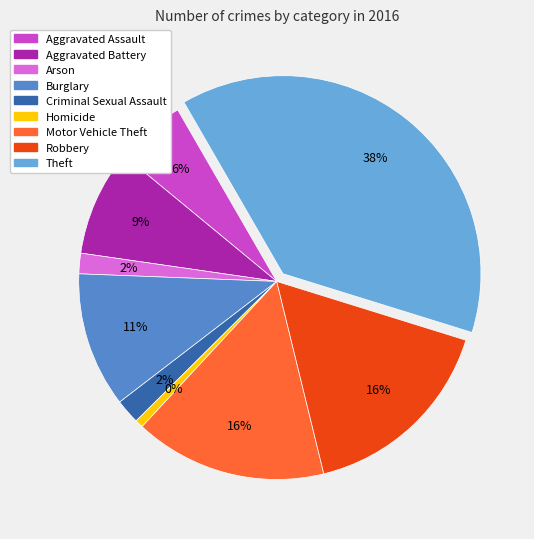

Is it true that Theft is 53% of the pie?

False